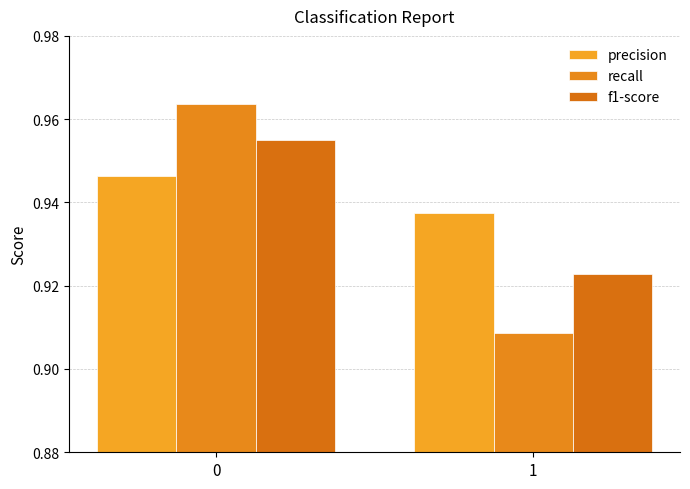

Does the chart contain any negative values?

No